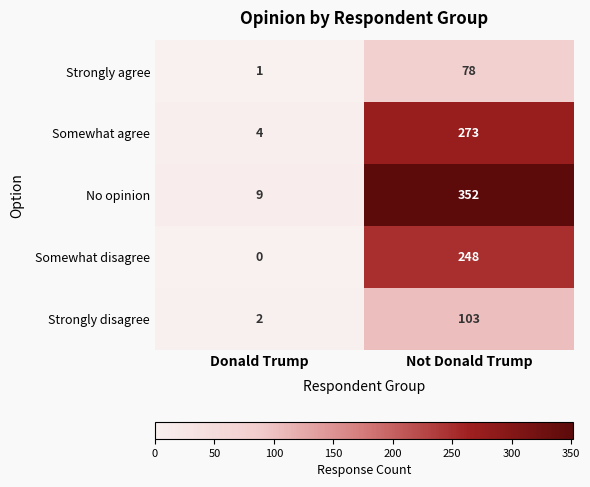

What is the total value across all series at Donald Trump?

16